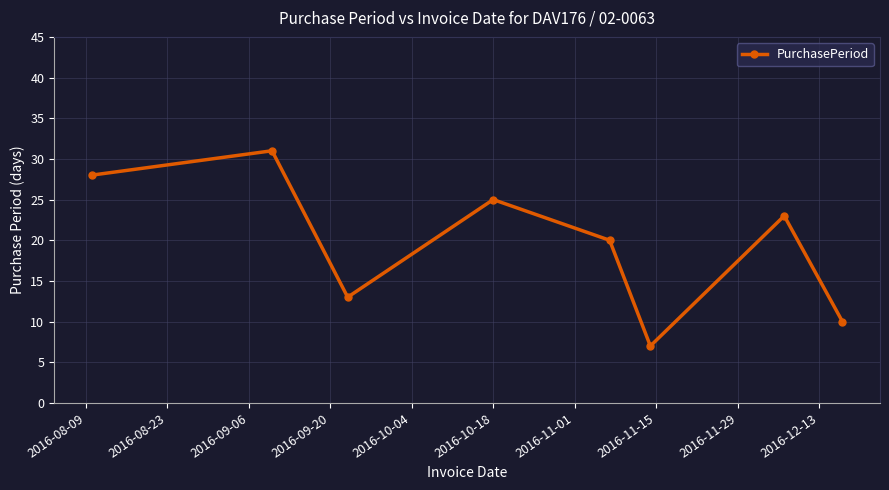

What is the sum of all values?

157